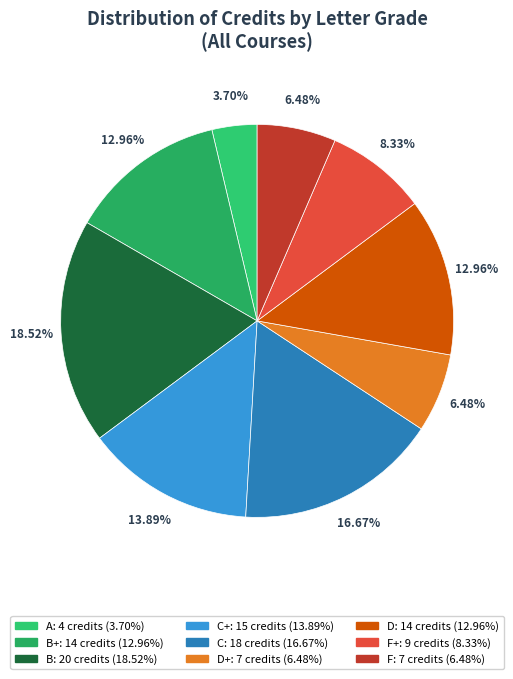

Is there any slice that represents more than half of the pie?

No